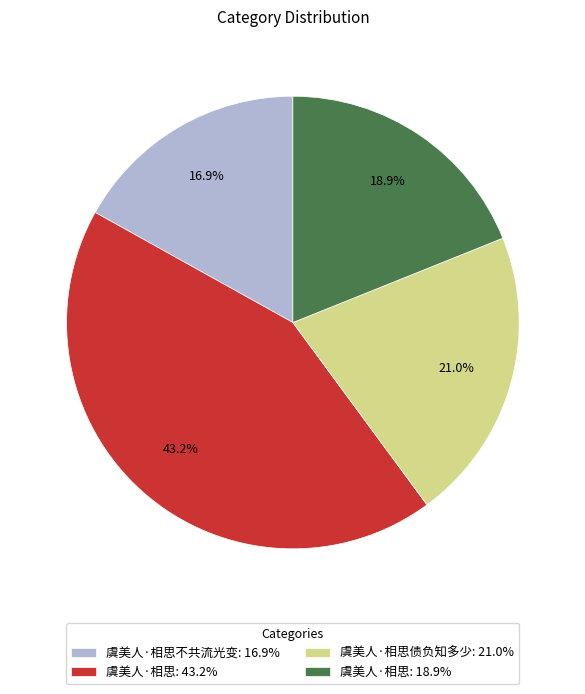

What is the smallest slice in the pie chart?

虞美人·相思不共流光变: 16.9%